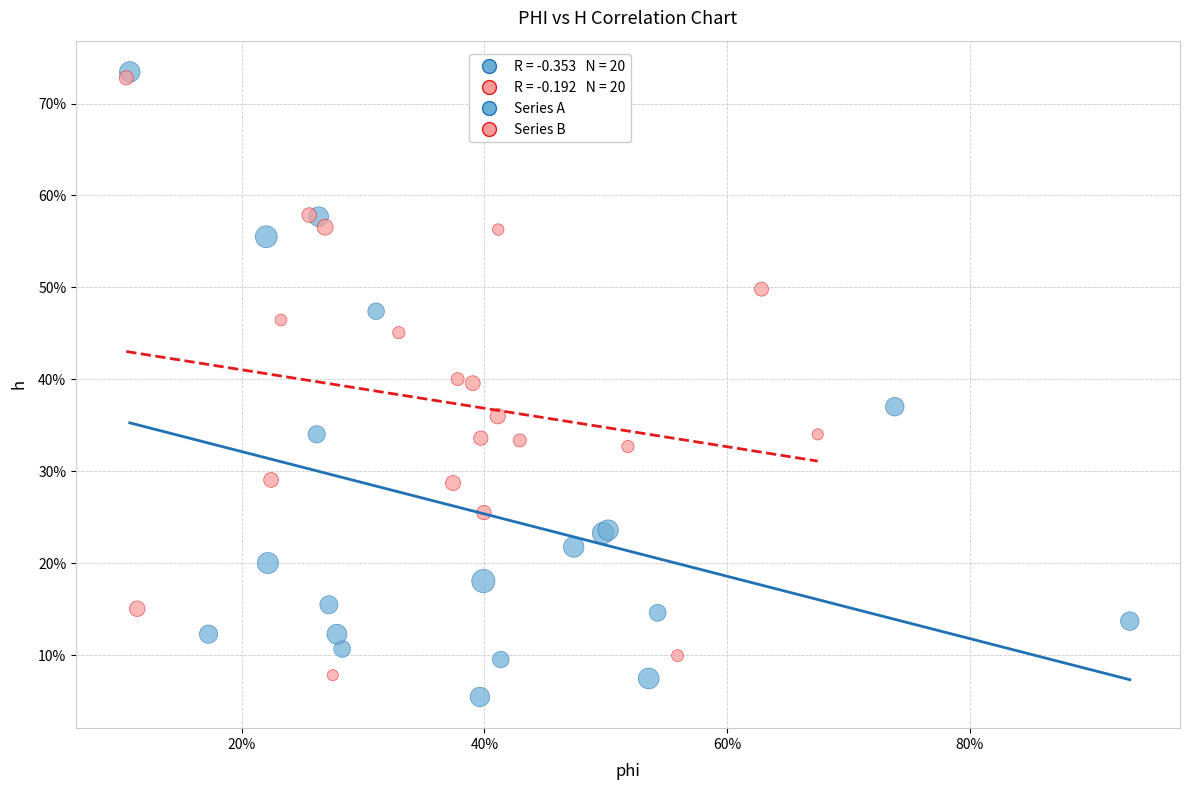

Which series reaches the minimum Y coordinate?

Series A